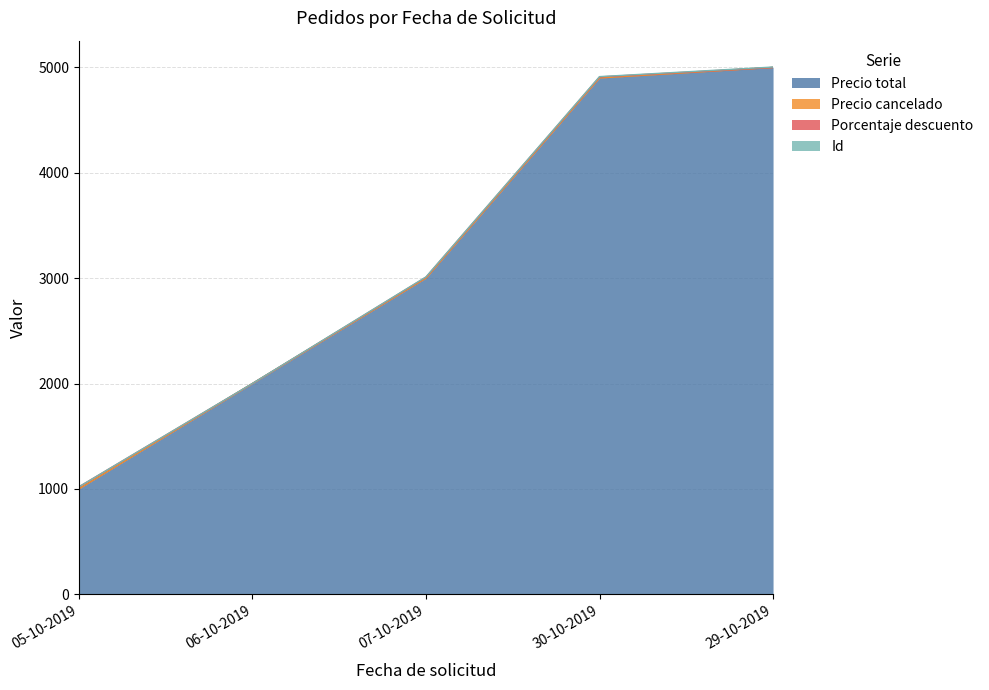

What is the total value across all series at 05-10-2019?

1020